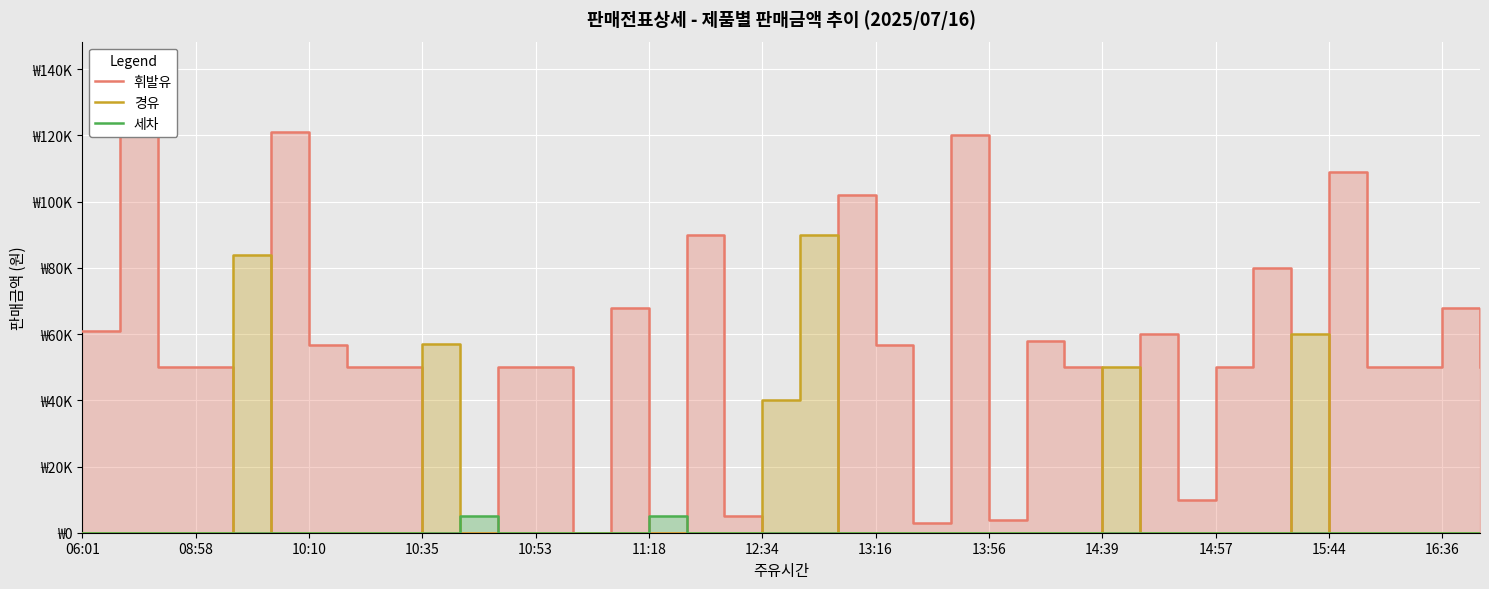

What is the sum of all 휘발유 values?

1751283